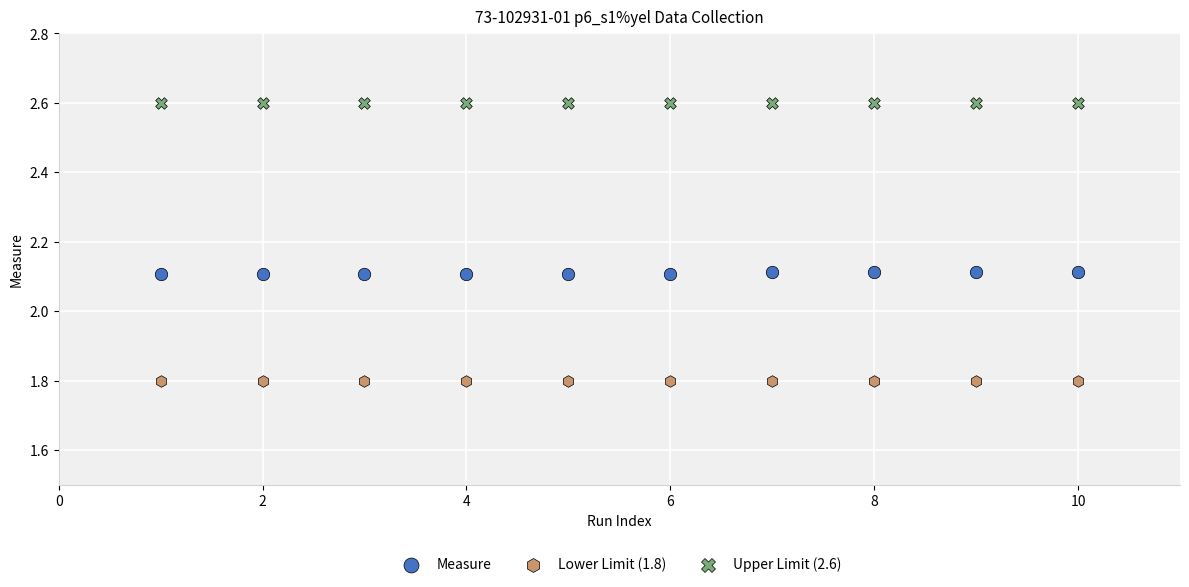

Which series reaches the maximum Y coordinate?

Upper Limit (2.6)